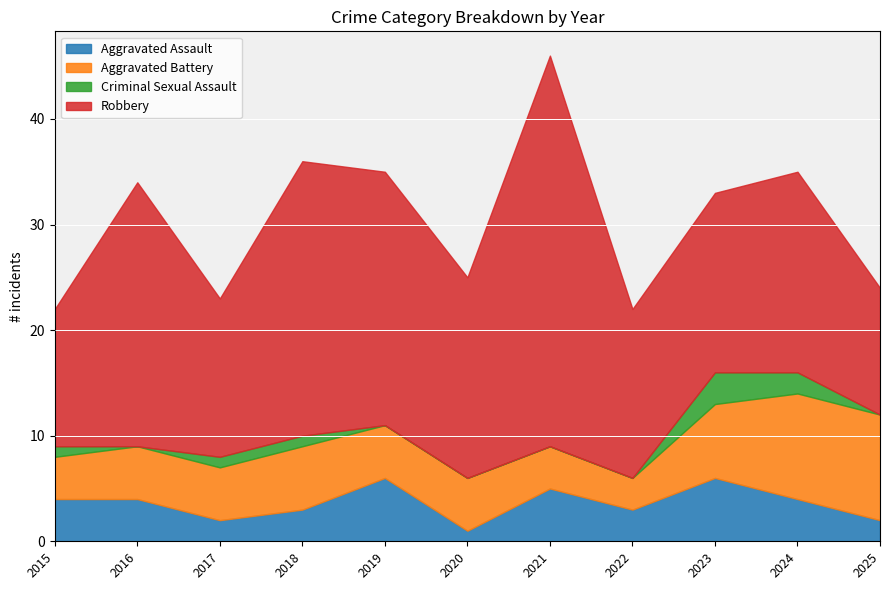

True or false: Robbery has more than 0 points higher than both neighbors.

True